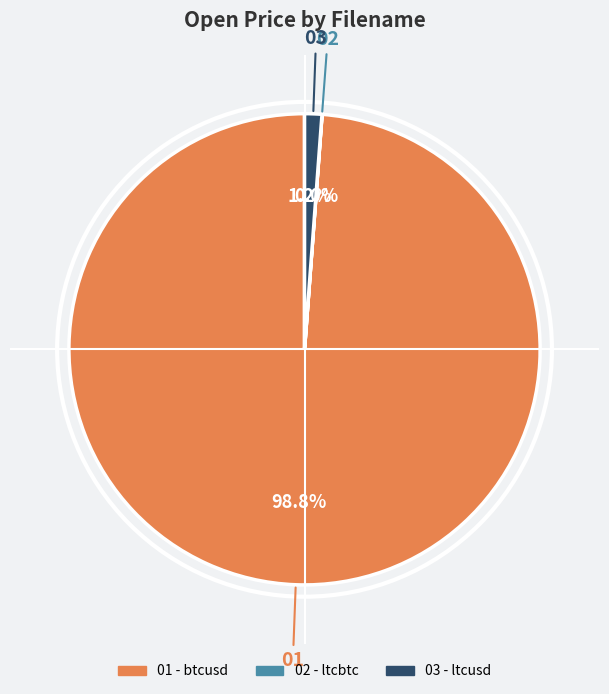

Is there a majority slice in this chart?

Yes